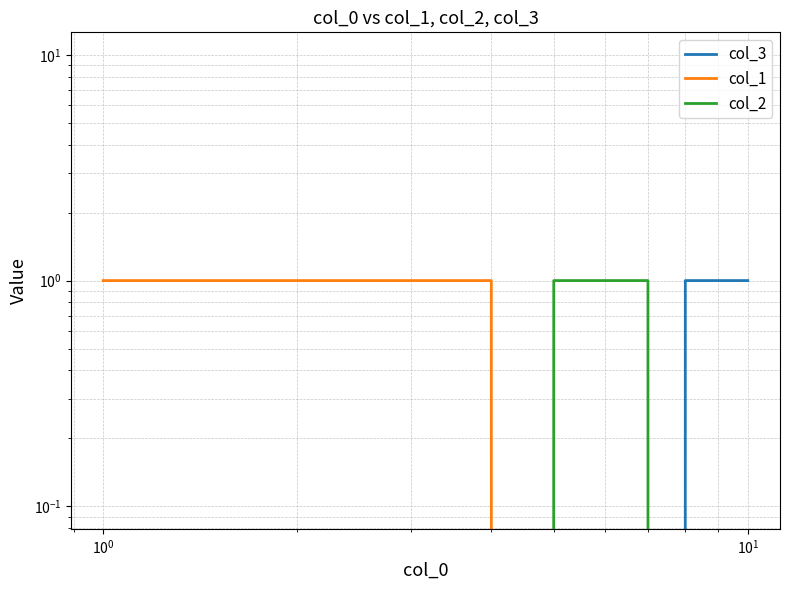

Reading left to right, what are all the values shown in this chart?

col_3: 0	0	0	0	0	0	0	1	1	1
col_1: 1	1	1	1	0	0	0	0	0	0
col_2: 0	0	0	0	1	1	1	0	0	0